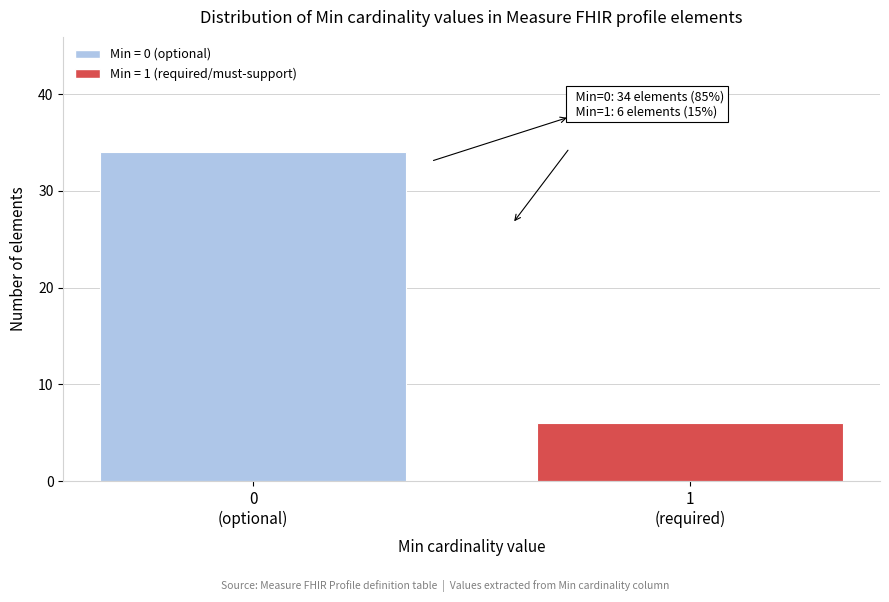

Reading left to right, transcribe all the data shown in this chart.

34	6